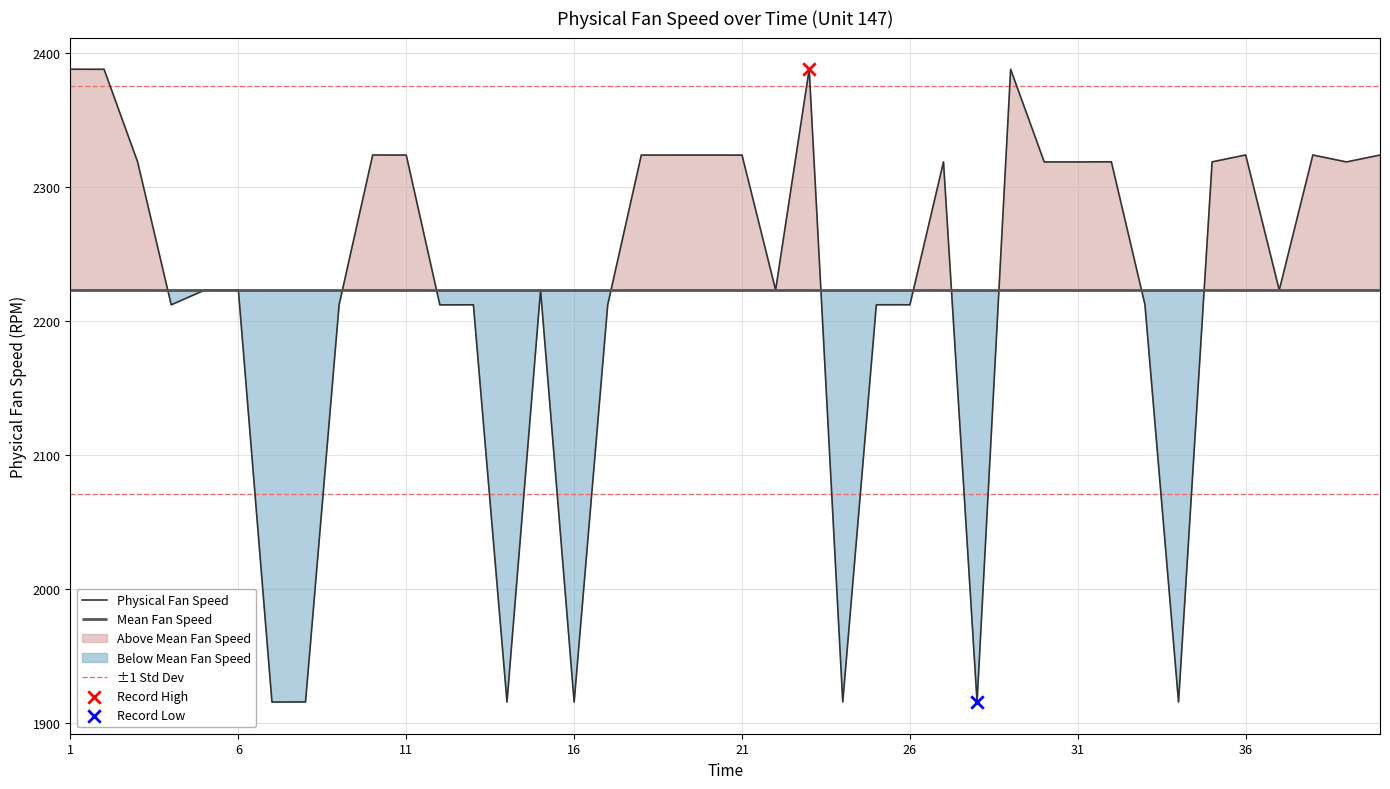

What is the highest value of the Physical Fan Speed series?

2388.0